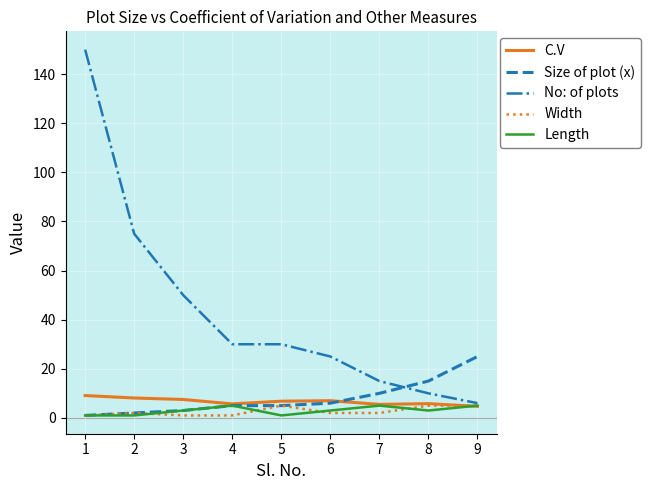

Is the value of C.V at 3 greater than the value of Width at 1?

Yes